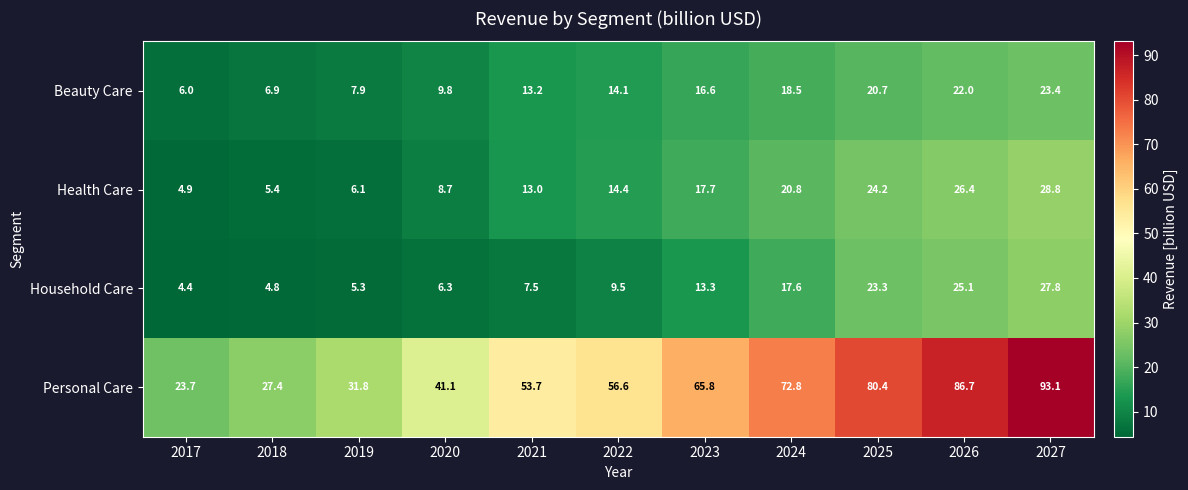

The value of Household Care at 2021 is 7.5. True or false?

True